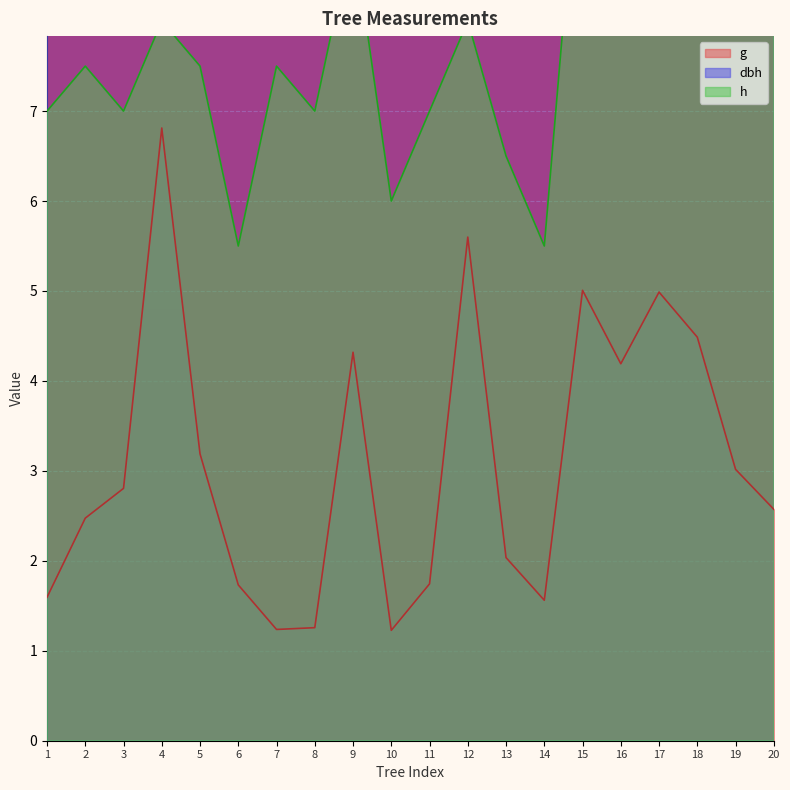

What is the sum of all dbh values?

383.4